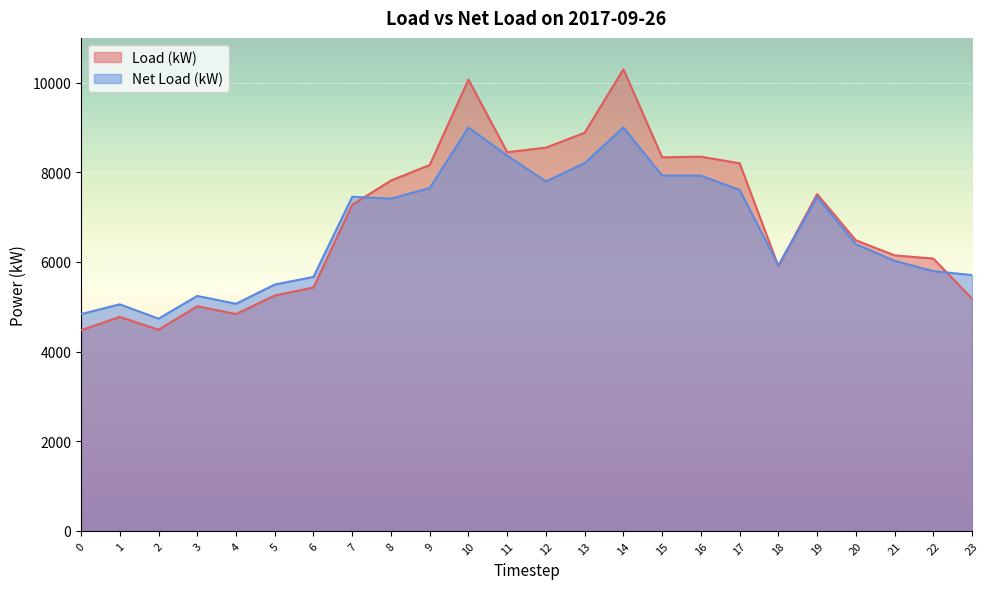

At which category does Load (kW) reach its first local valley?

2